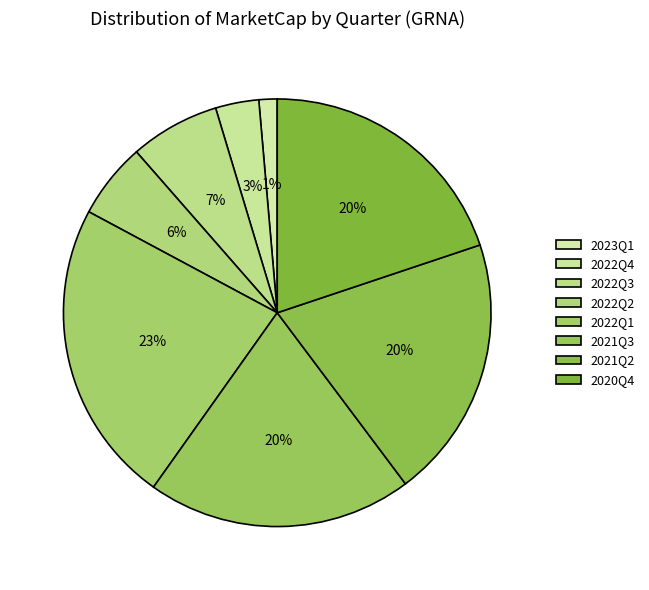

What is the ratio of the value at 2022Q1 to the value at 2020Q4?

1.2